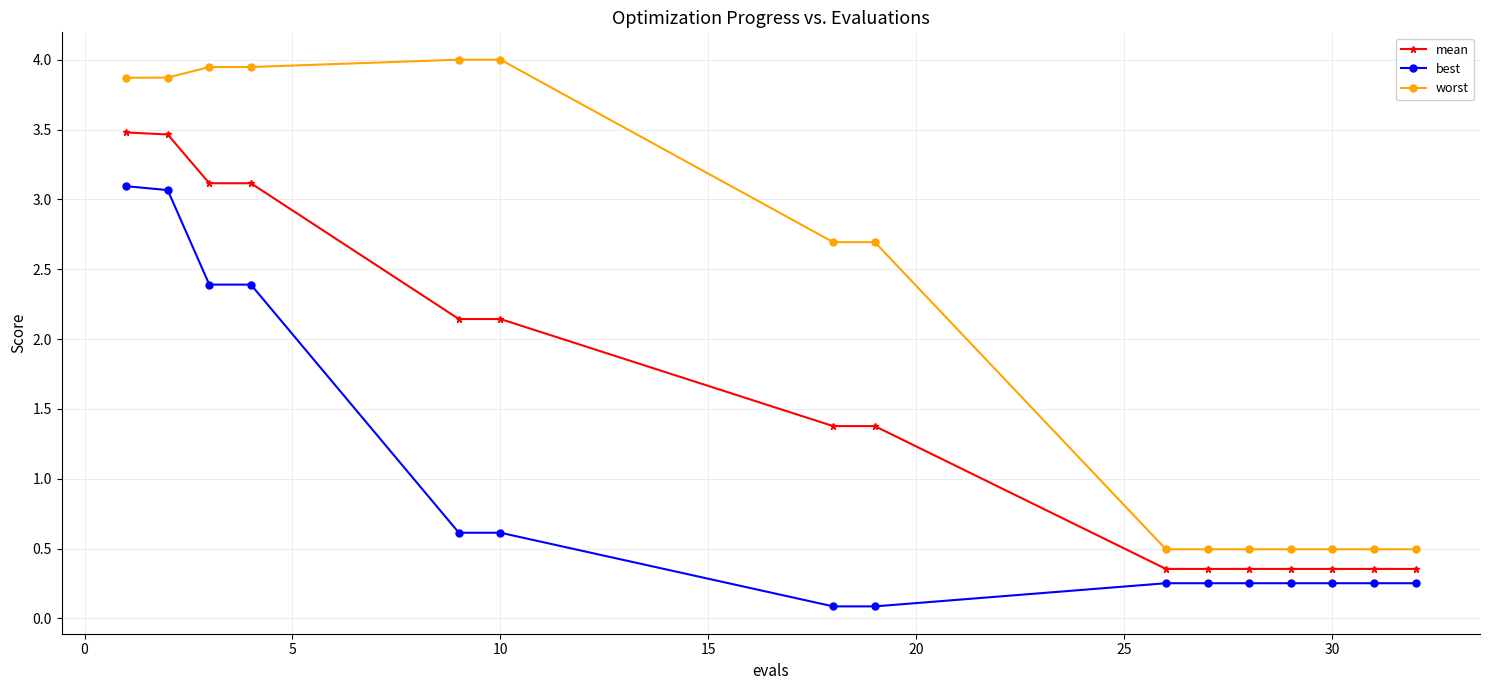

Which series has the largest total across all categories?

worst